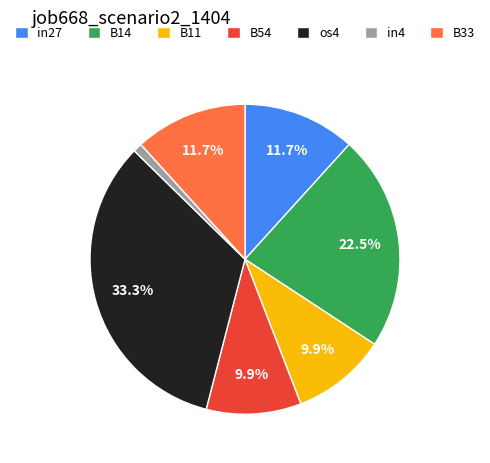

Between in4 and os4, which is larger?

os4